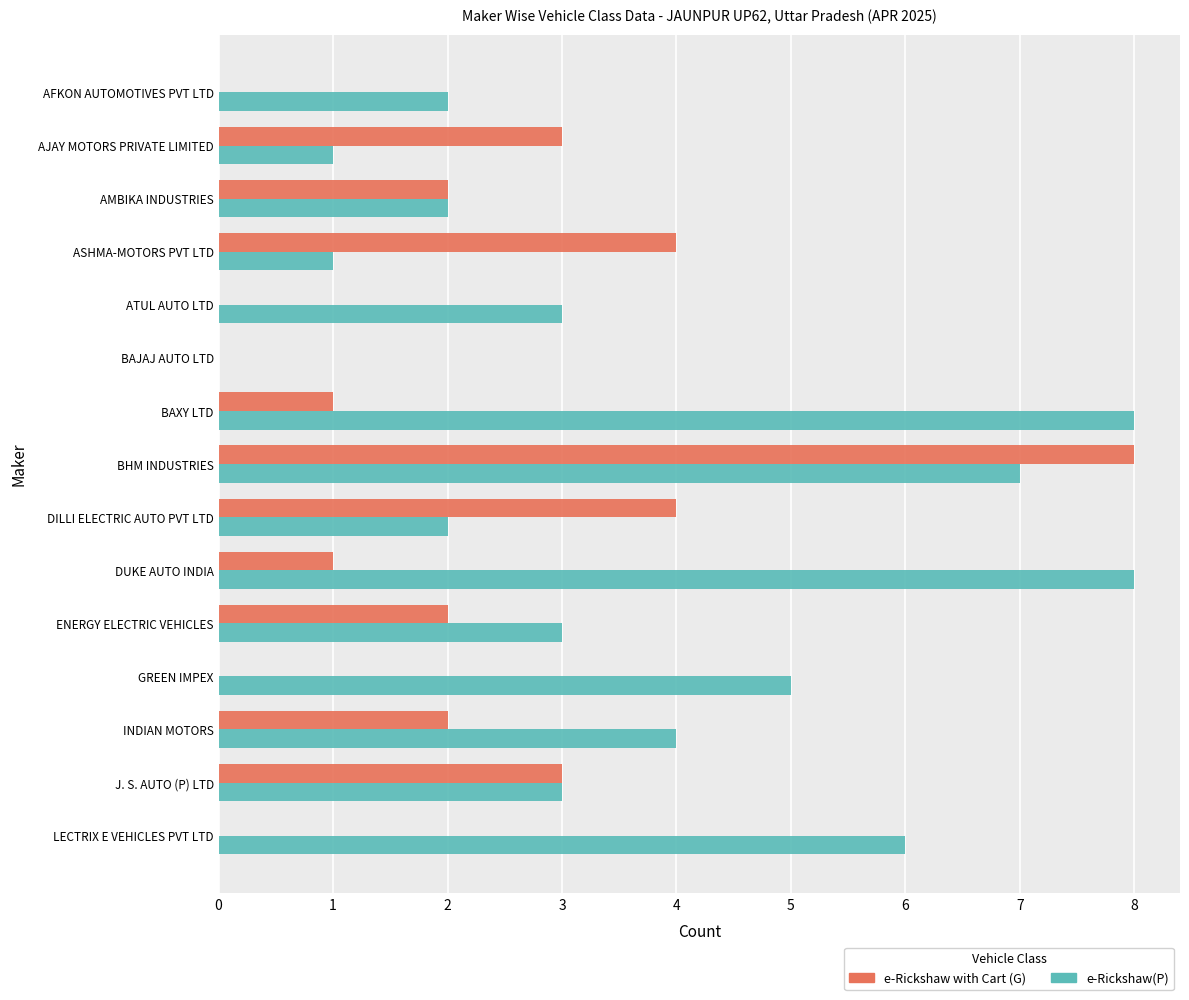

What is the sum of the e-Rickshaw(P) values at ENERGY ELECTRIC VEHICLES and GREEN IMPEX?

8